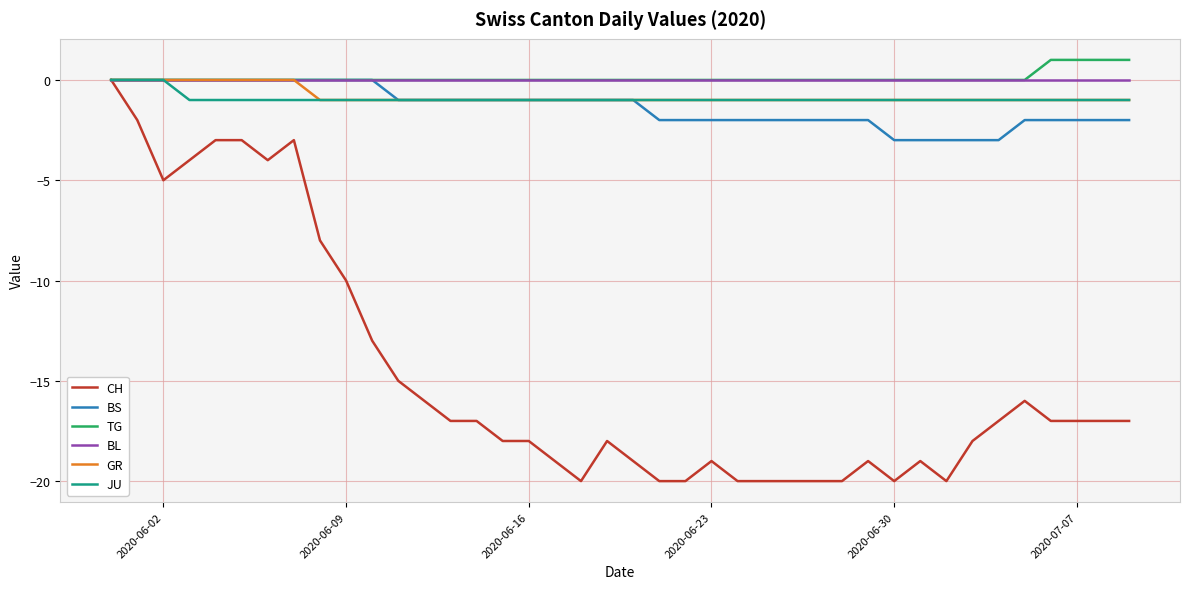

Which series has the widest spread of values?

CH